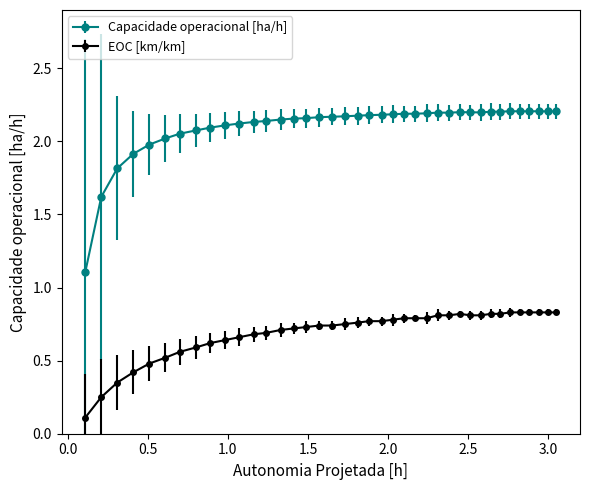

List the series in order of their overall mean, lowest first.

EOC [km/km], Capacidade operacional [ha/h]